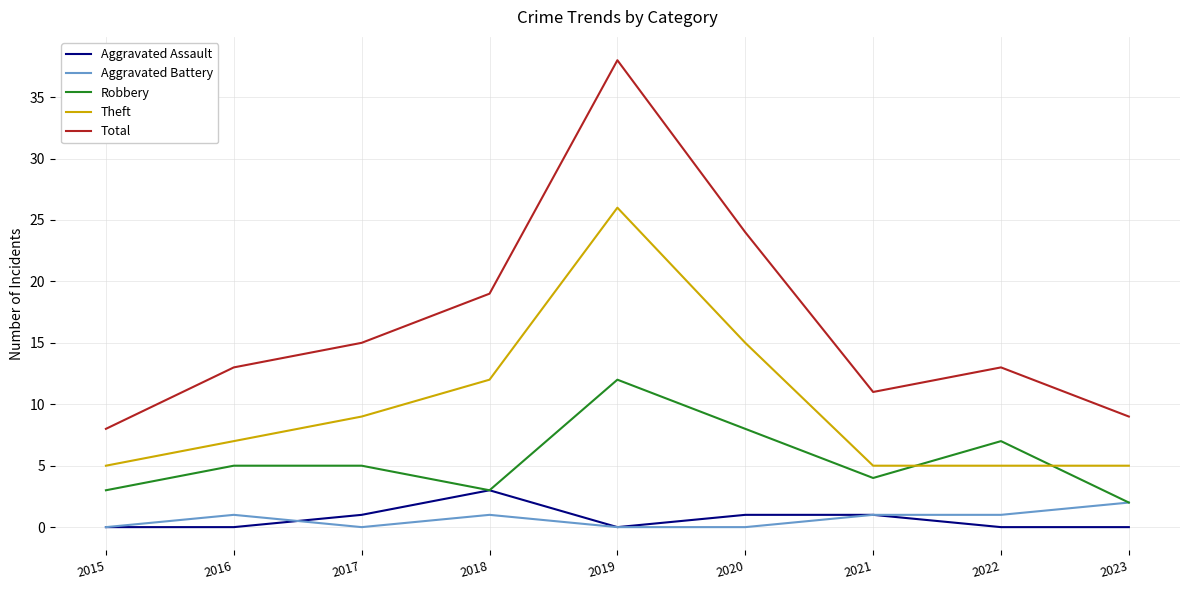

The value of Aggravated Assault at 2022 is 0. True or false?

True